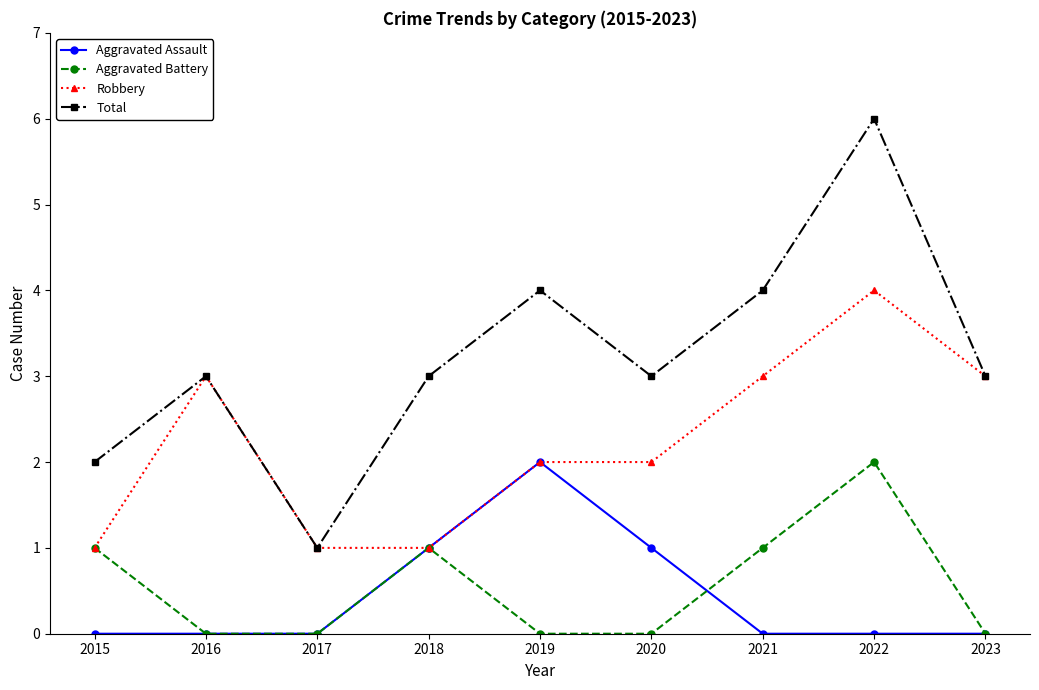

Count the Robbery values in the range 1 to 3.

8